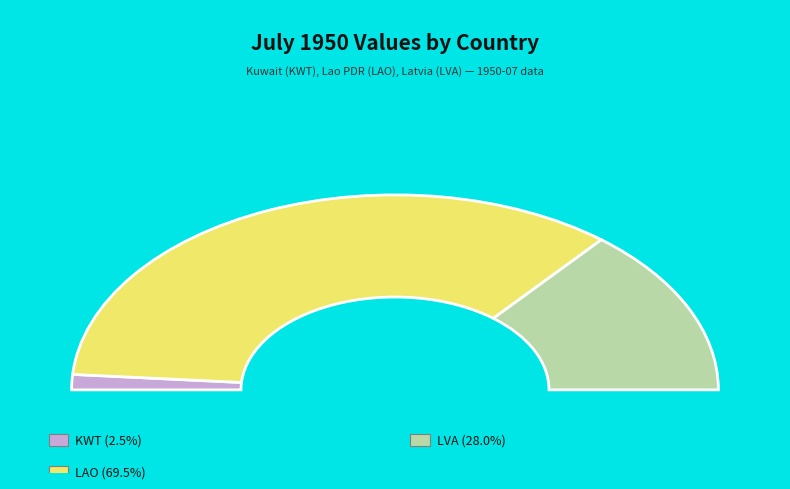

To the nearest percent, what is the average slice percentage?

33%